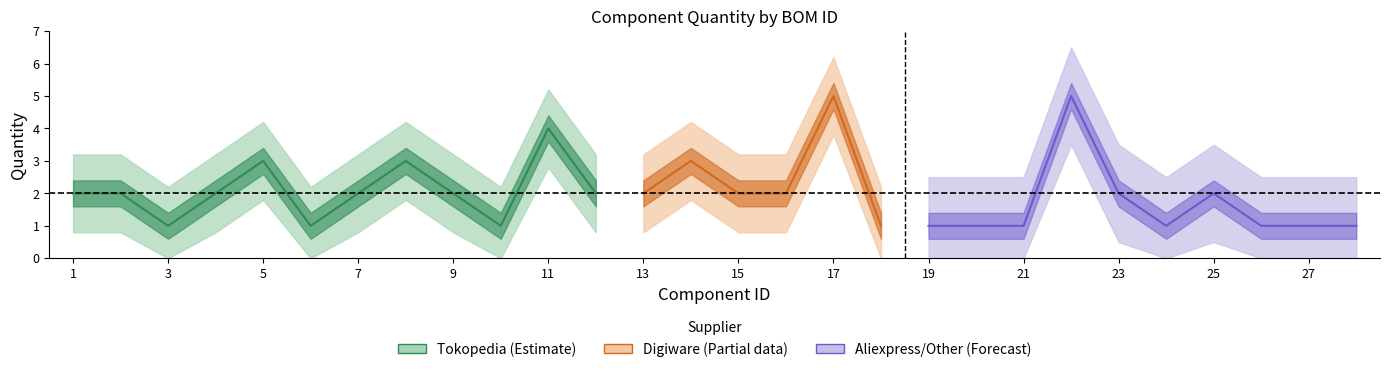

In min, how many points are higher than both neighbors (excluding endpoints)?

7